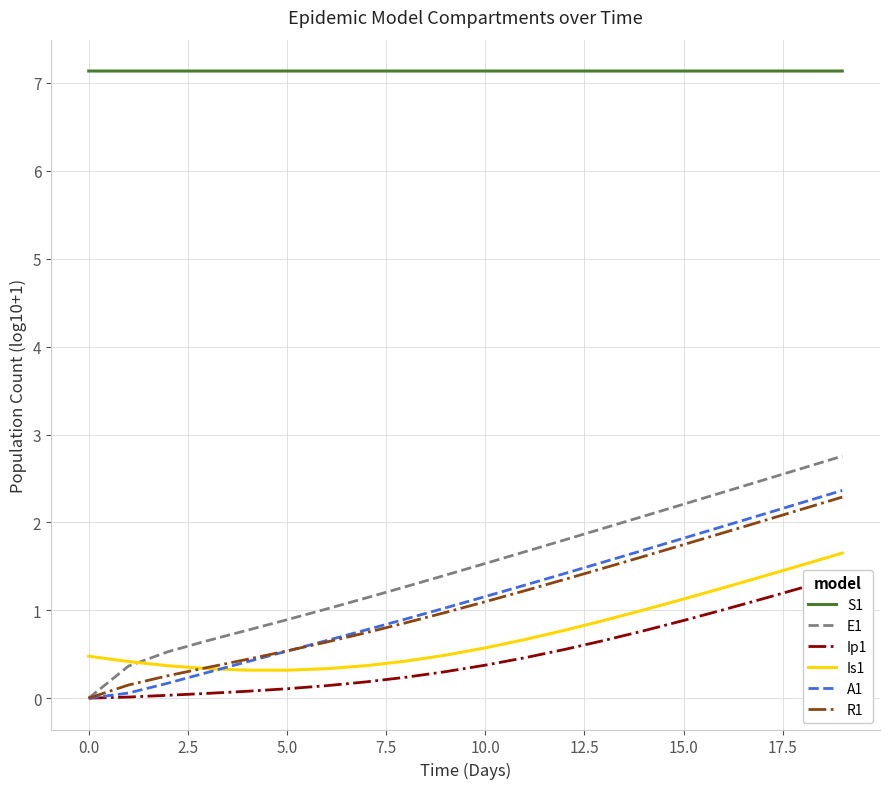

What is the maximum value for A1?

2.4